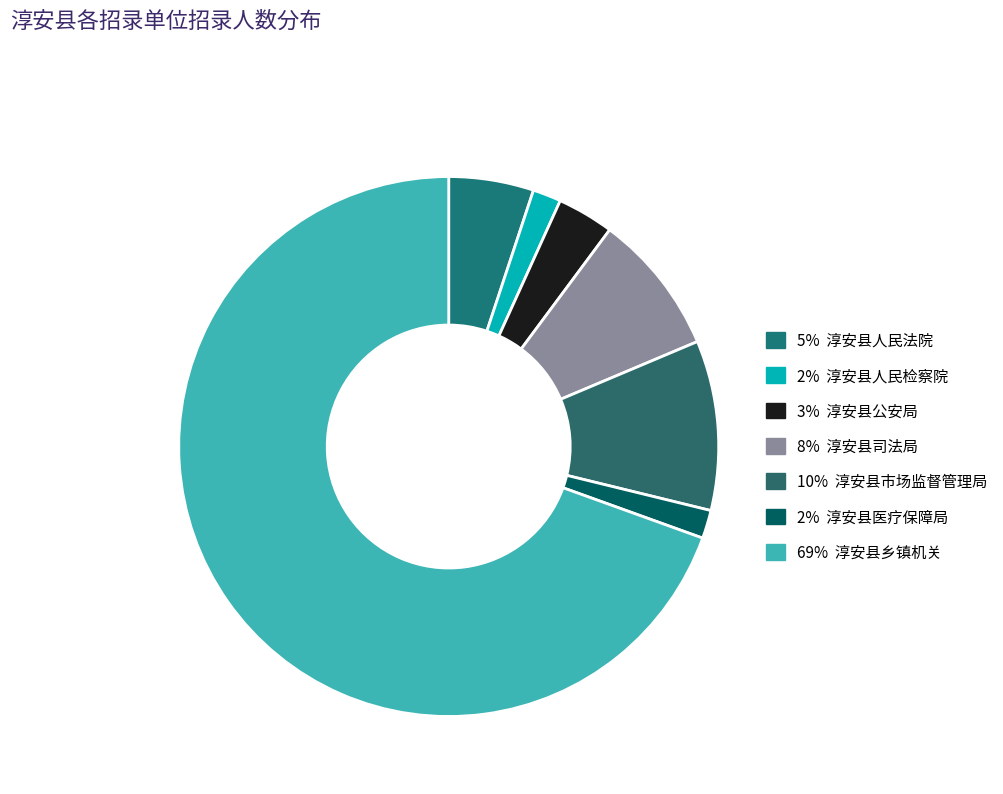

Count the number of slices in the pie.

7